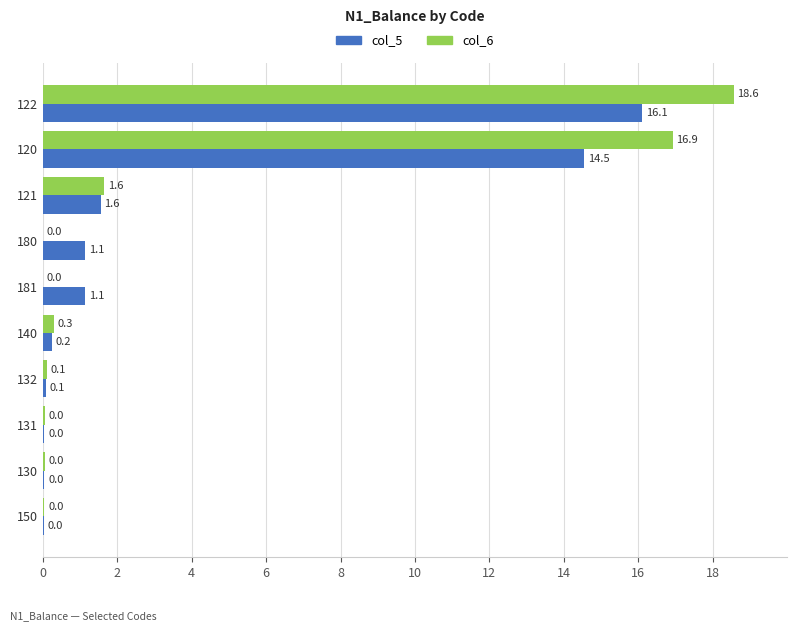

How many distinct data groups are displayed?

2